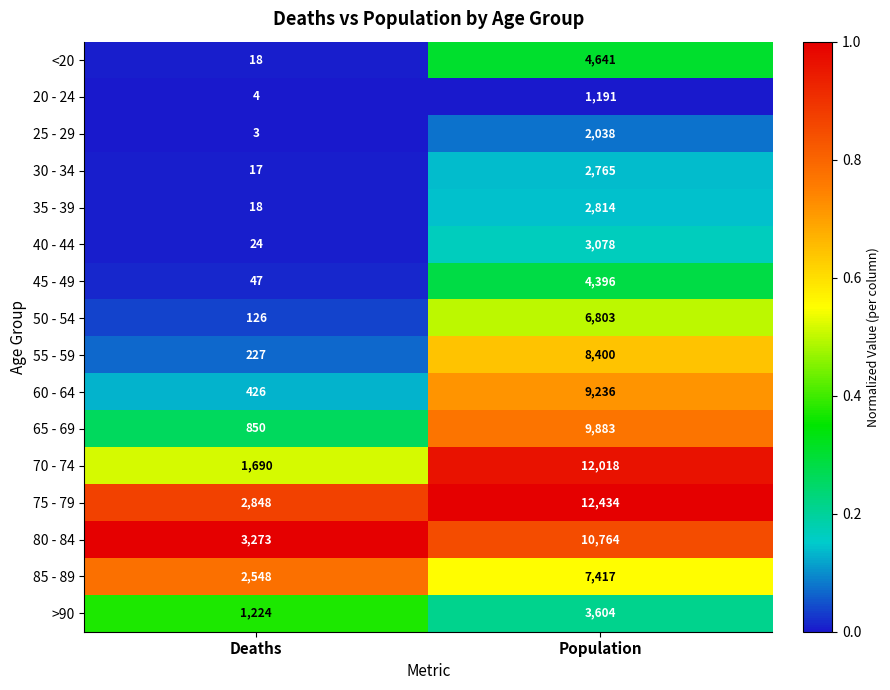

Which series has the largest total across all categories?

75 - 79